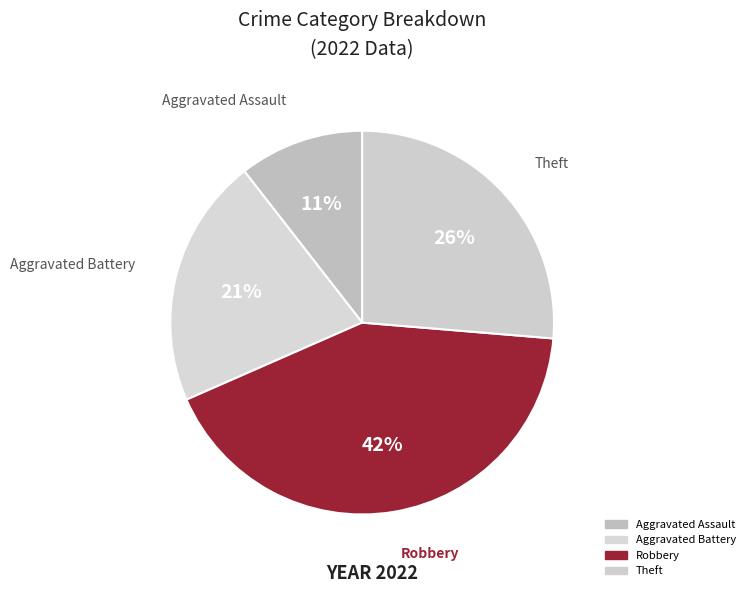

Count the number of slices in the pie.

4